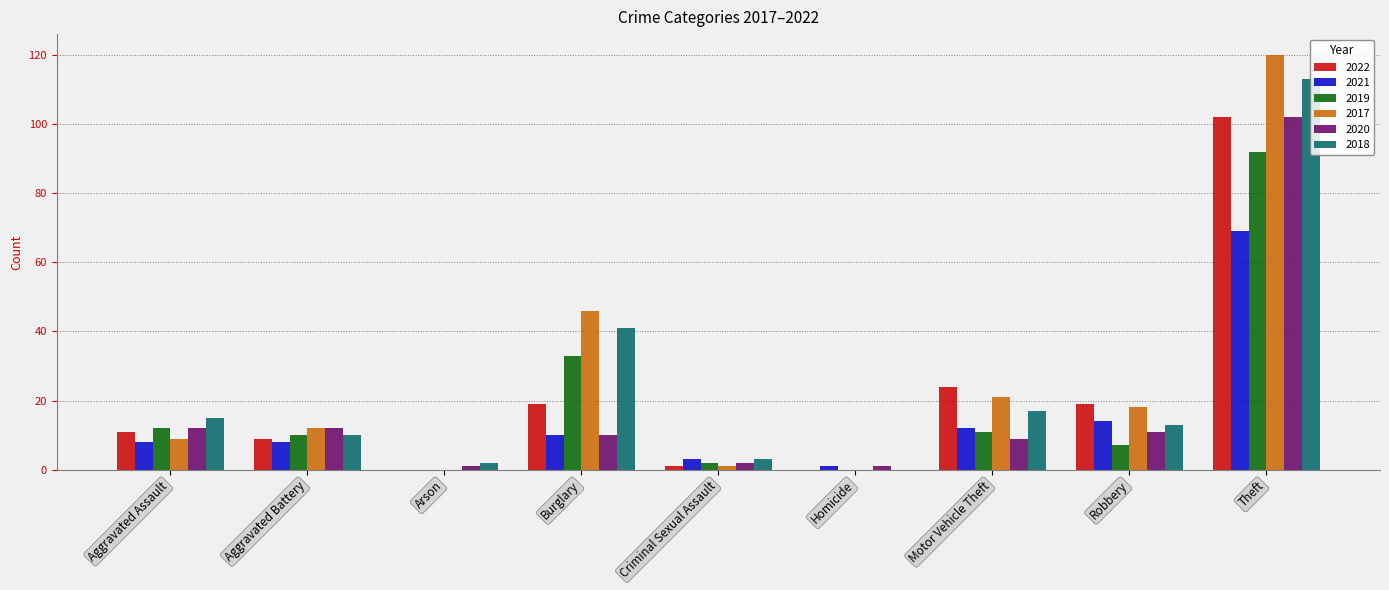

What is the average value of the 2017 series?

25